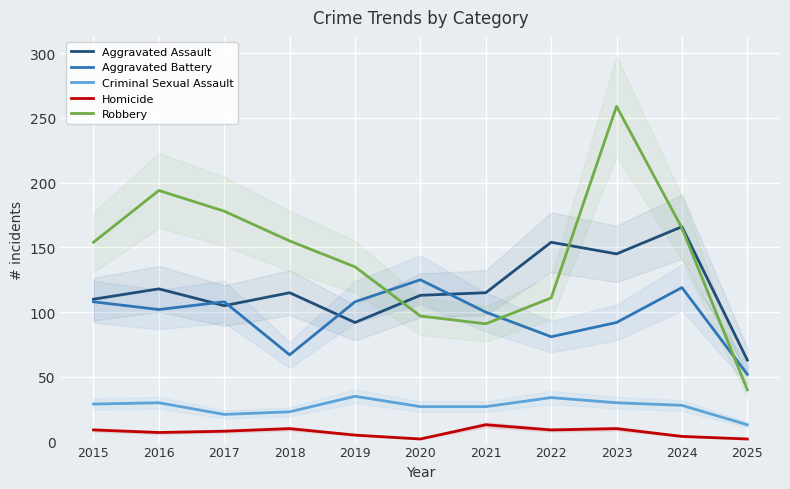

What is the sum of all Aggravated Assault values?

1296